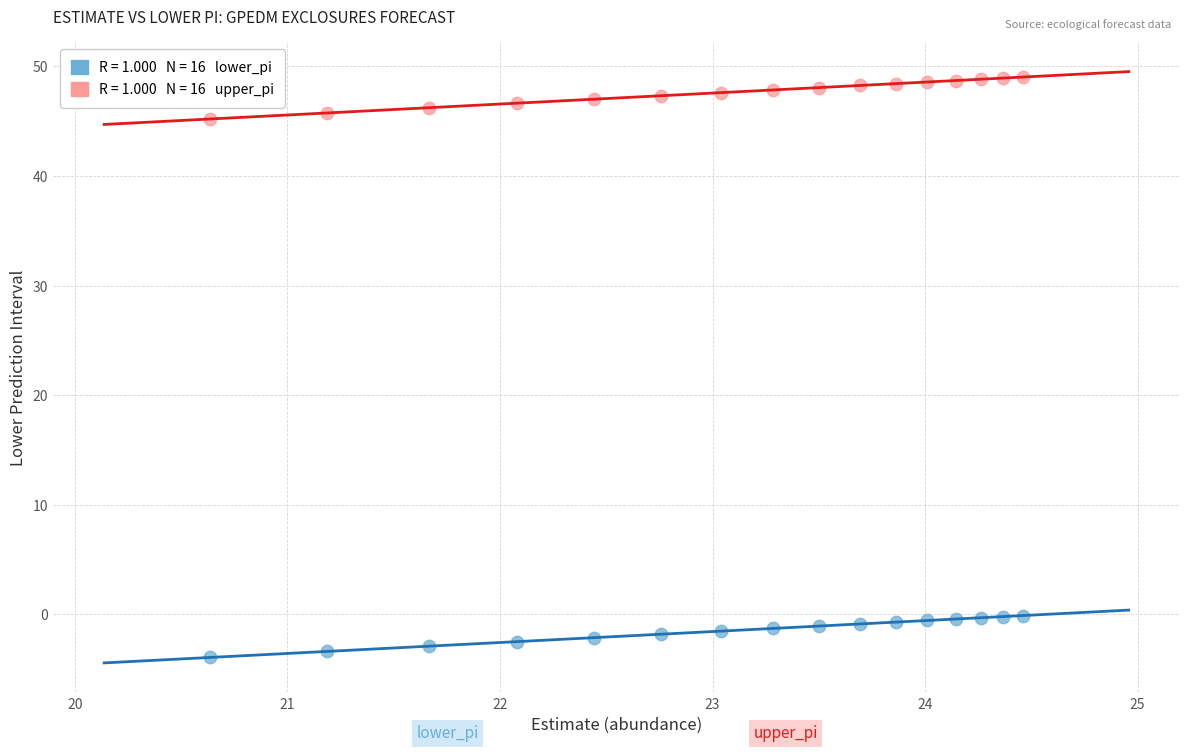

Across all data points, what is the range of Y values (max minus min)?

53.0